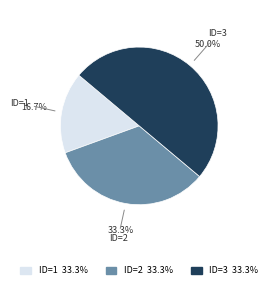

What is the total percentage of ID=3 and ID=2?

83.3%